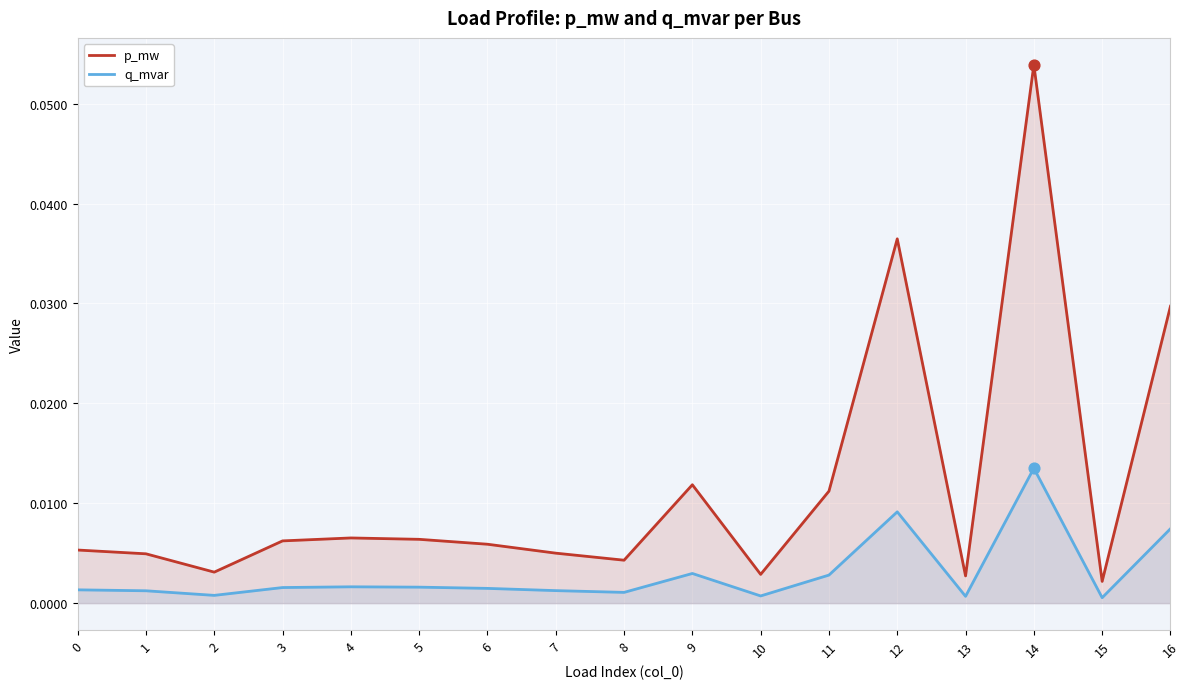

Which series has the largest Y range (max minus min)?

p_mw